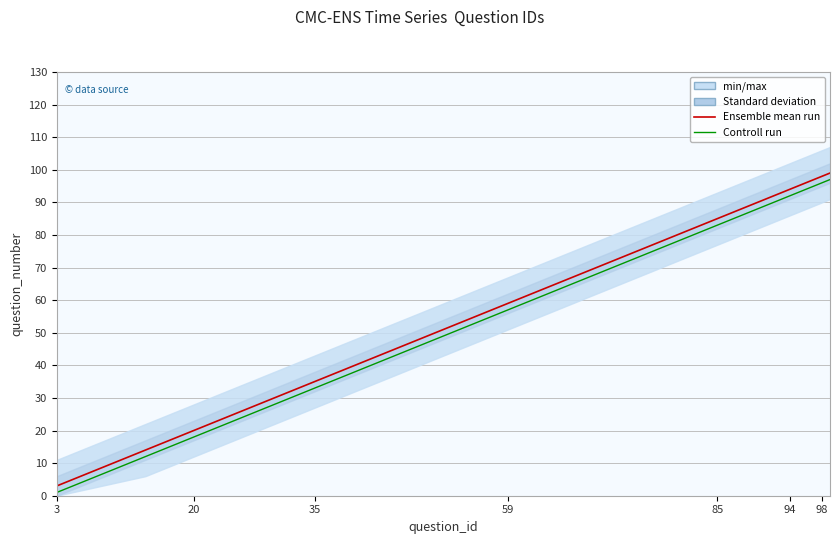

True or false: Ensemble mean run has a value of 39 at 13.

False